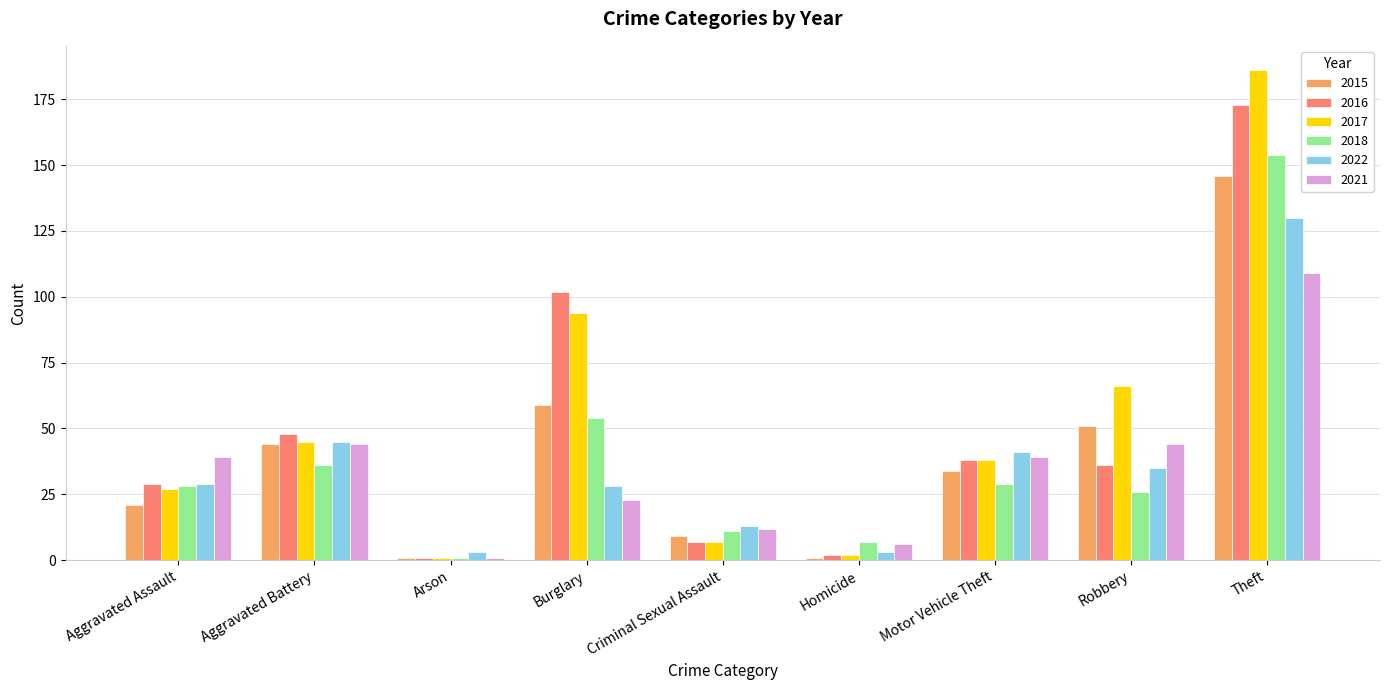

Which series has the largest range (max minus min)?

2017